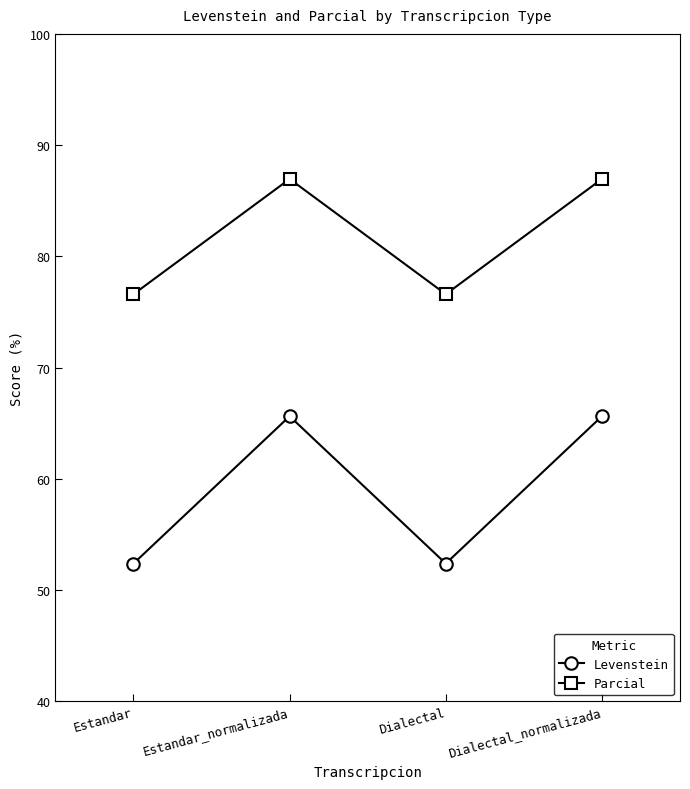

What is the difference between the highest and lowest values at Dialectal_normalizada?

21.3